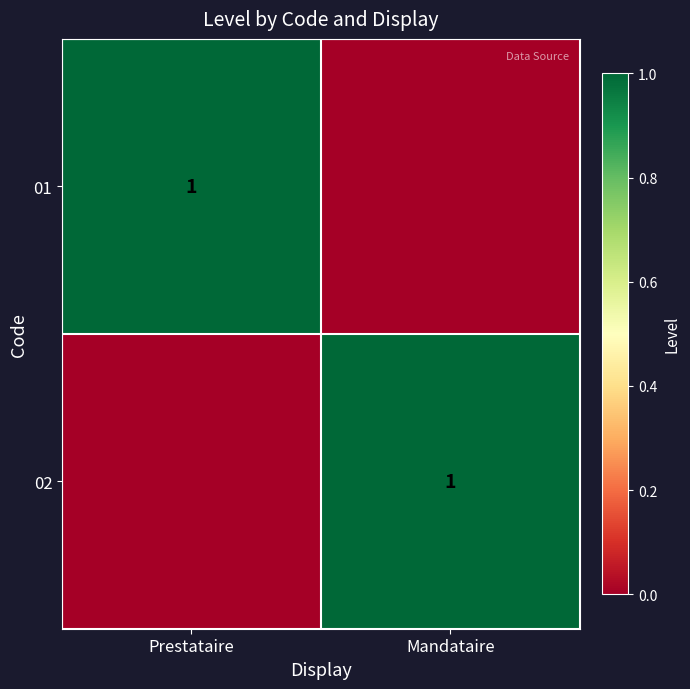

True or false: 02 has a value of 2 at Mandataire.

False